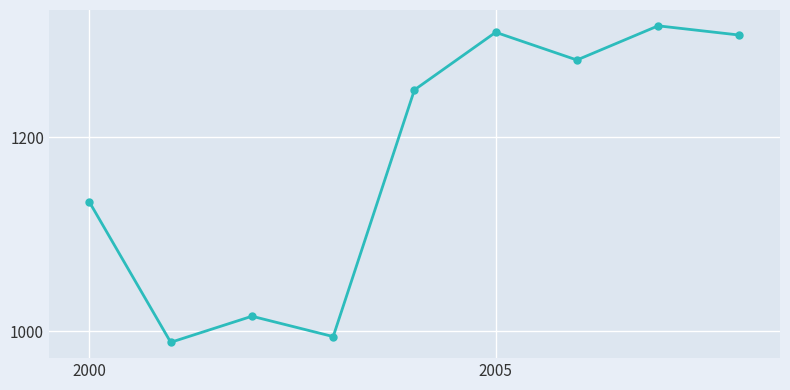

How many points are lower than both their immediate neighbors (excluding endpoints)?

3